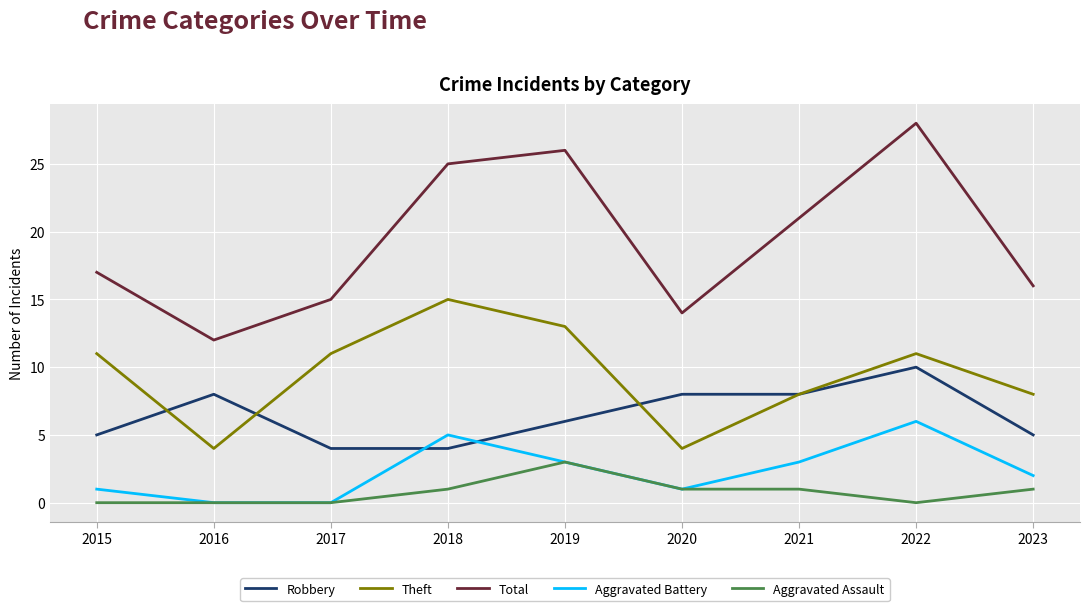

How many interior local peaks does the Theft series have?

2